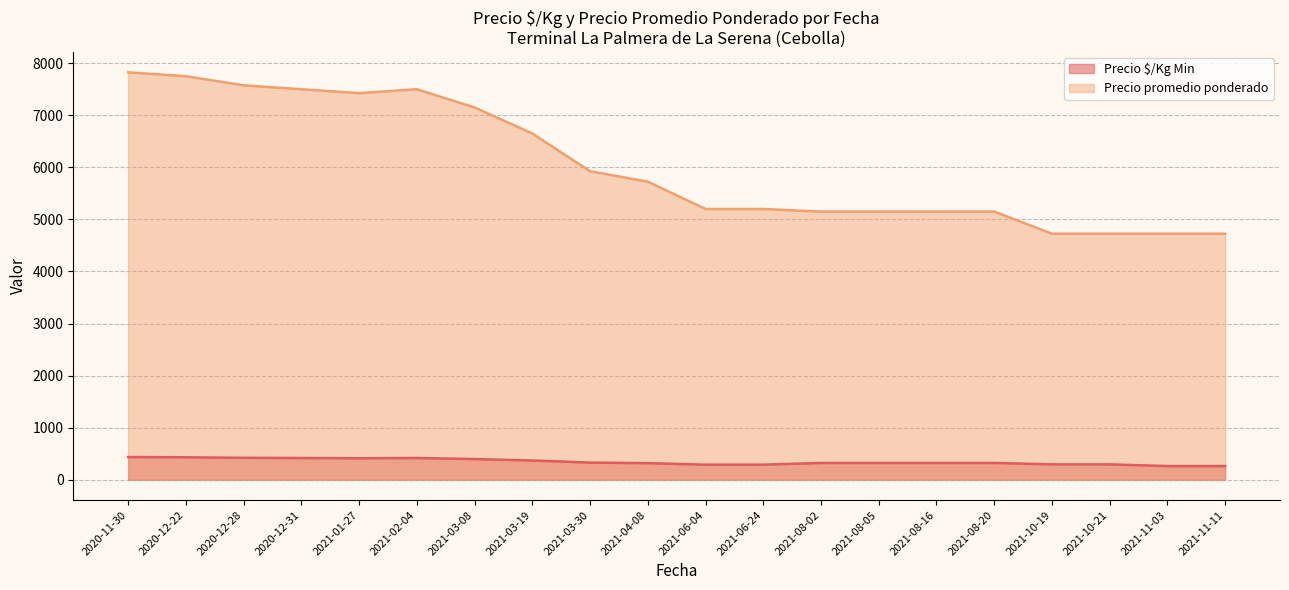

Which series has the largest total across all categories?

Precio promedio ponderado